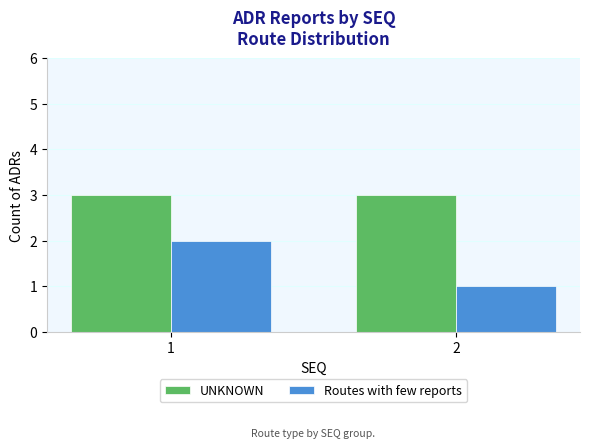

What is the approximate value of Routes with few reports at 2?

1